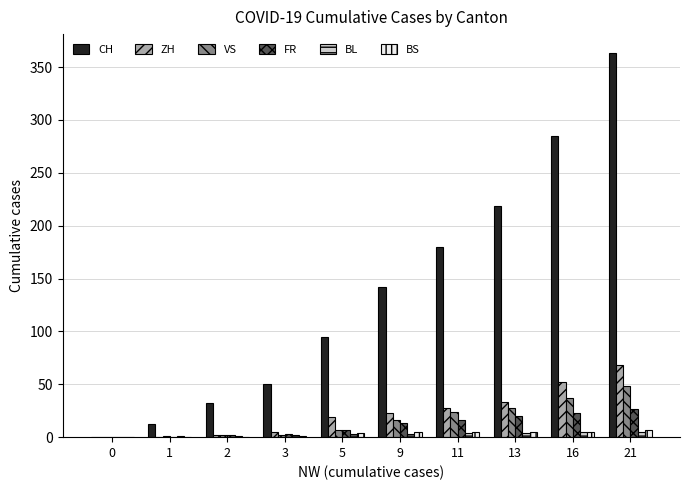

Which series has the largest total across all categories?

CH